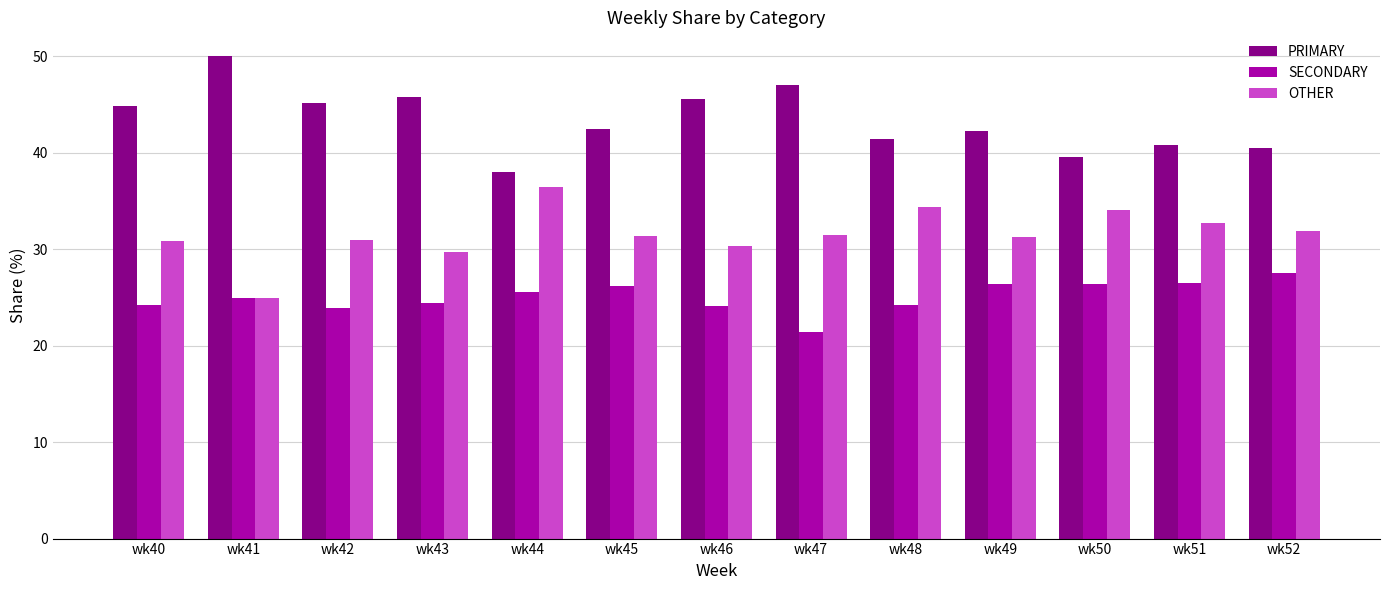

What is the total value across all series at wk46?

100.0